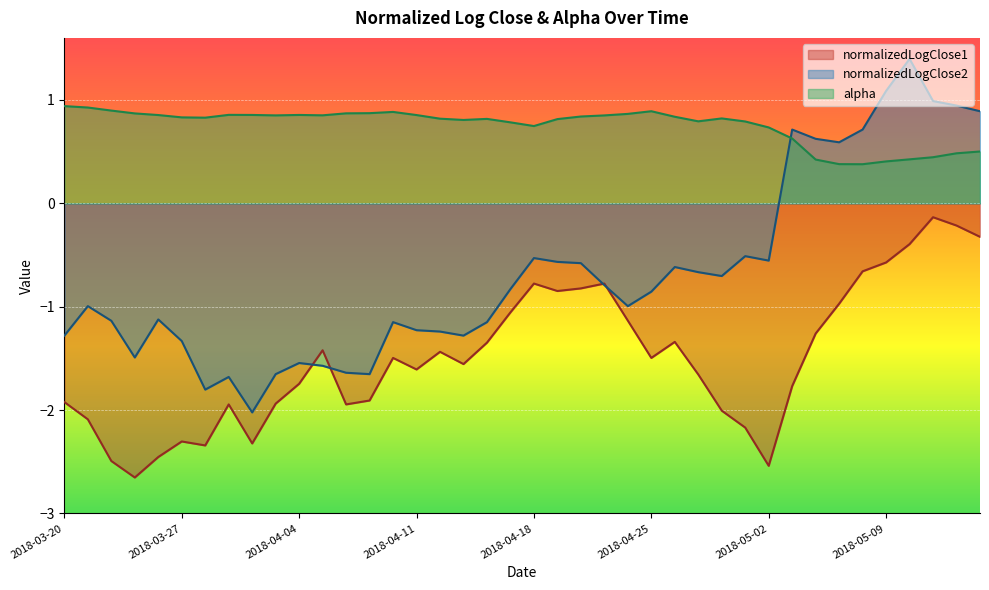

True or false: normalizedLogClose1 has more than 1 interior local peaks.

True